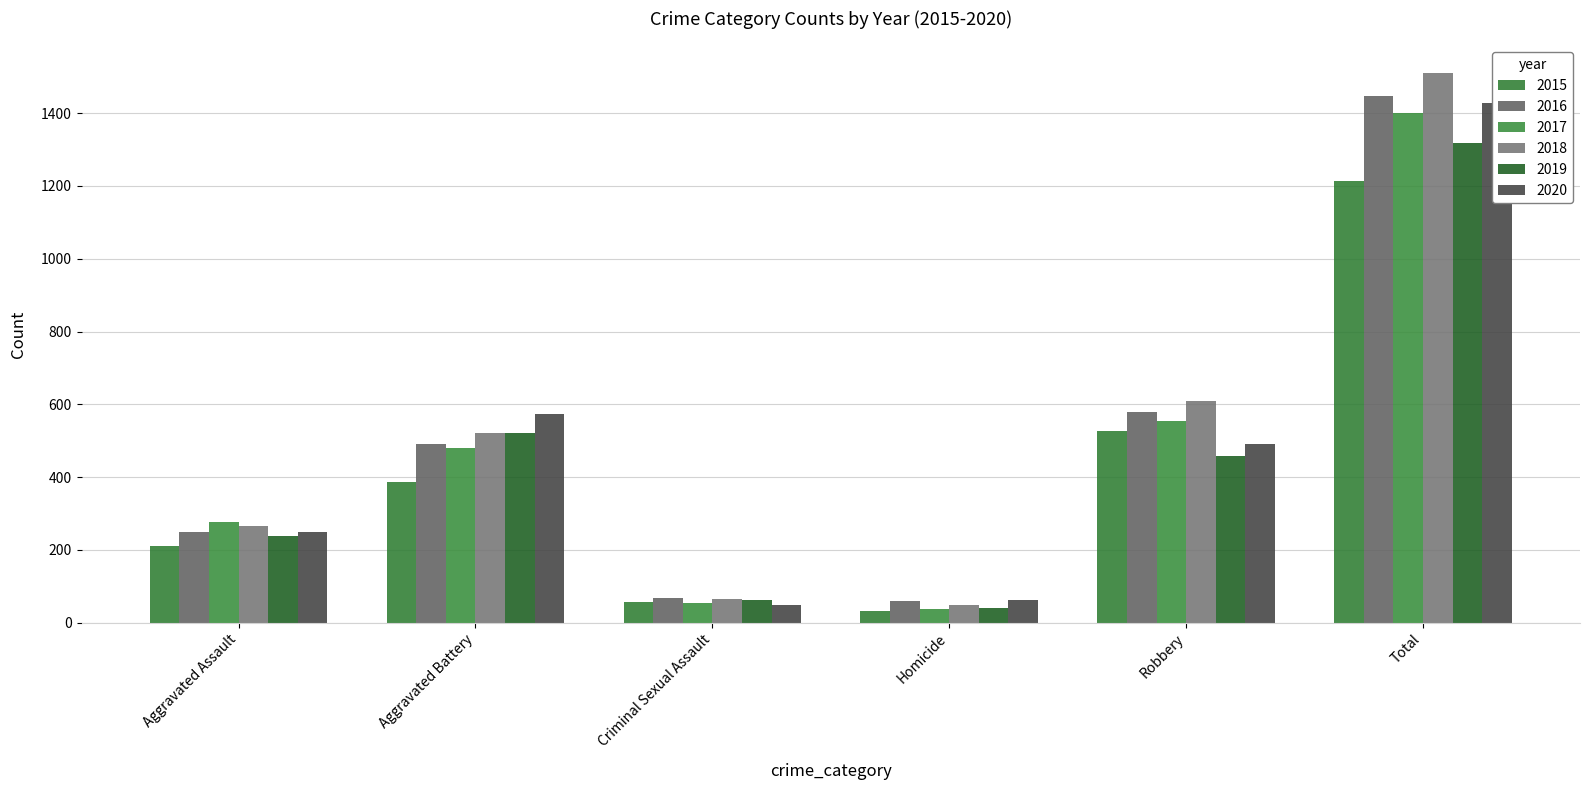

Reading right to left, list all the values displayed in this chart.

2015: 1214	527	32	58	387	210
2016: 1448	579	59	69	491	250
2017: 1401	553	37	55	480	276
2018: 1510	608	49	66	522	265
2019: 1318	458	40	62	520	238
2020: 1427	491	63	50	574	249